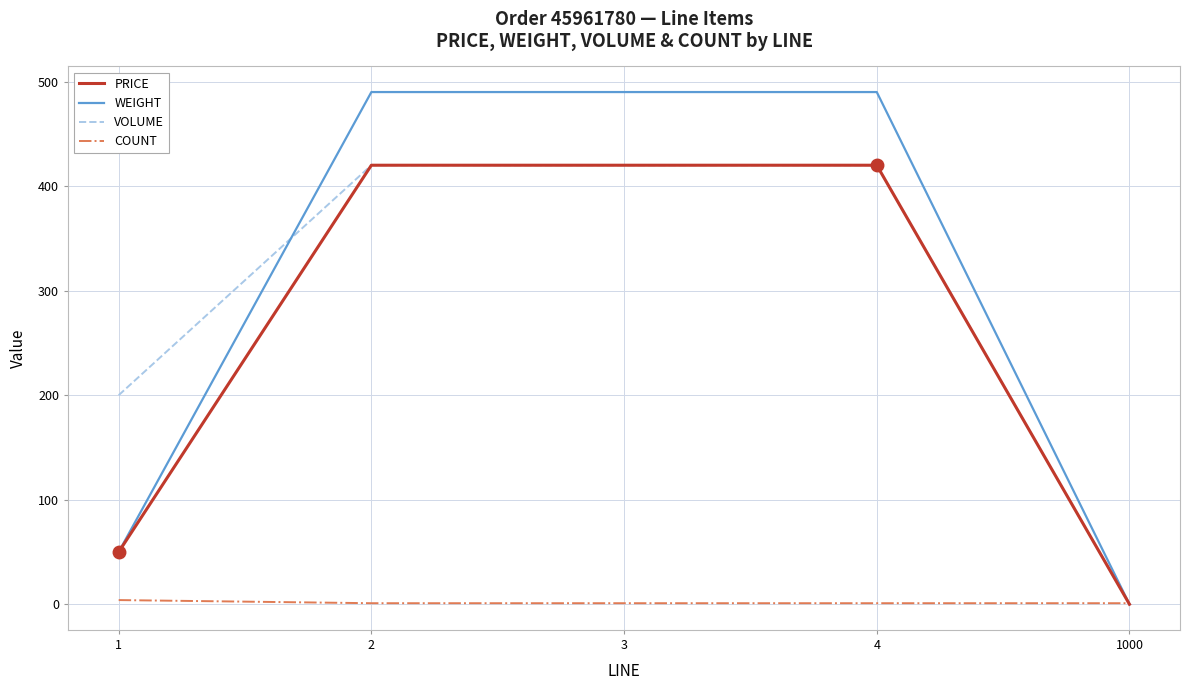

Is the value of COUNT at 3 greater than the value of PRICE at 2?

No